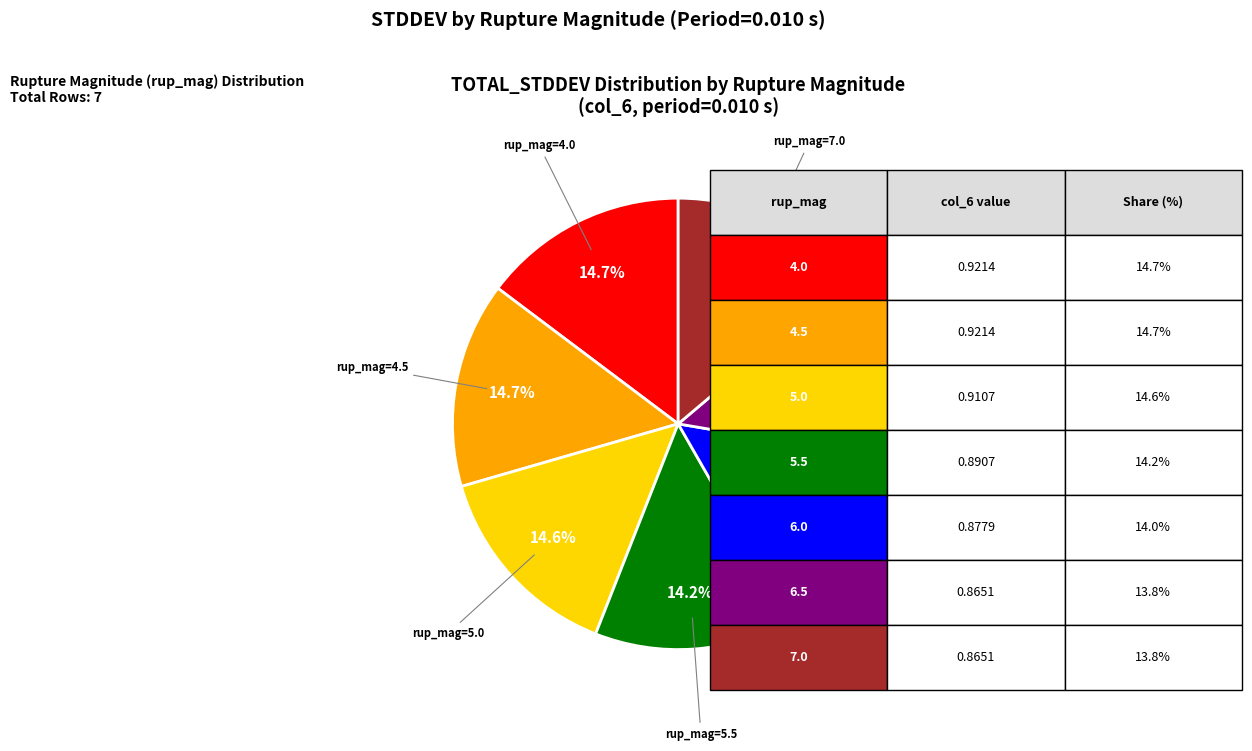

Count the number of slices in the pie.

7